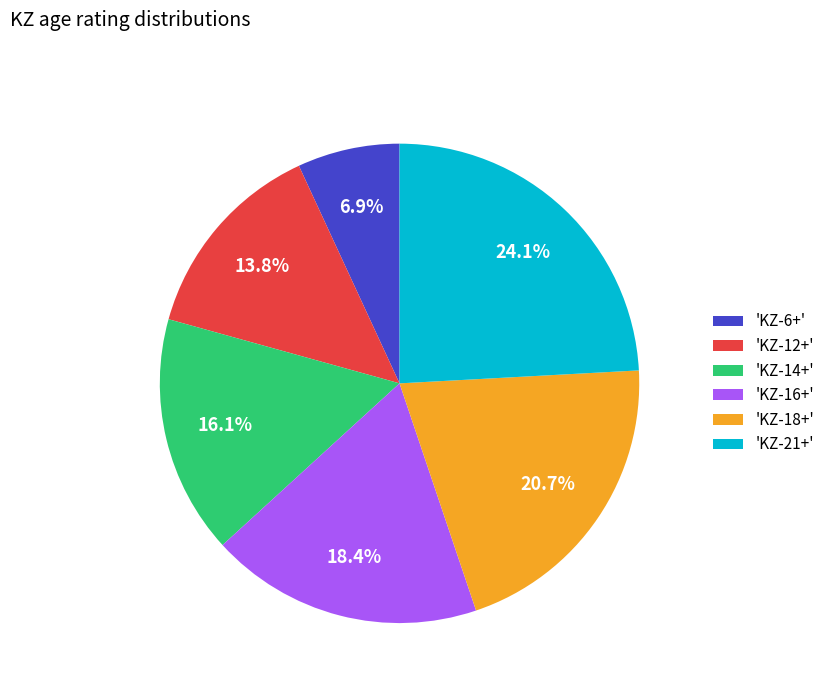

Is there a majority slice in this chart?

No